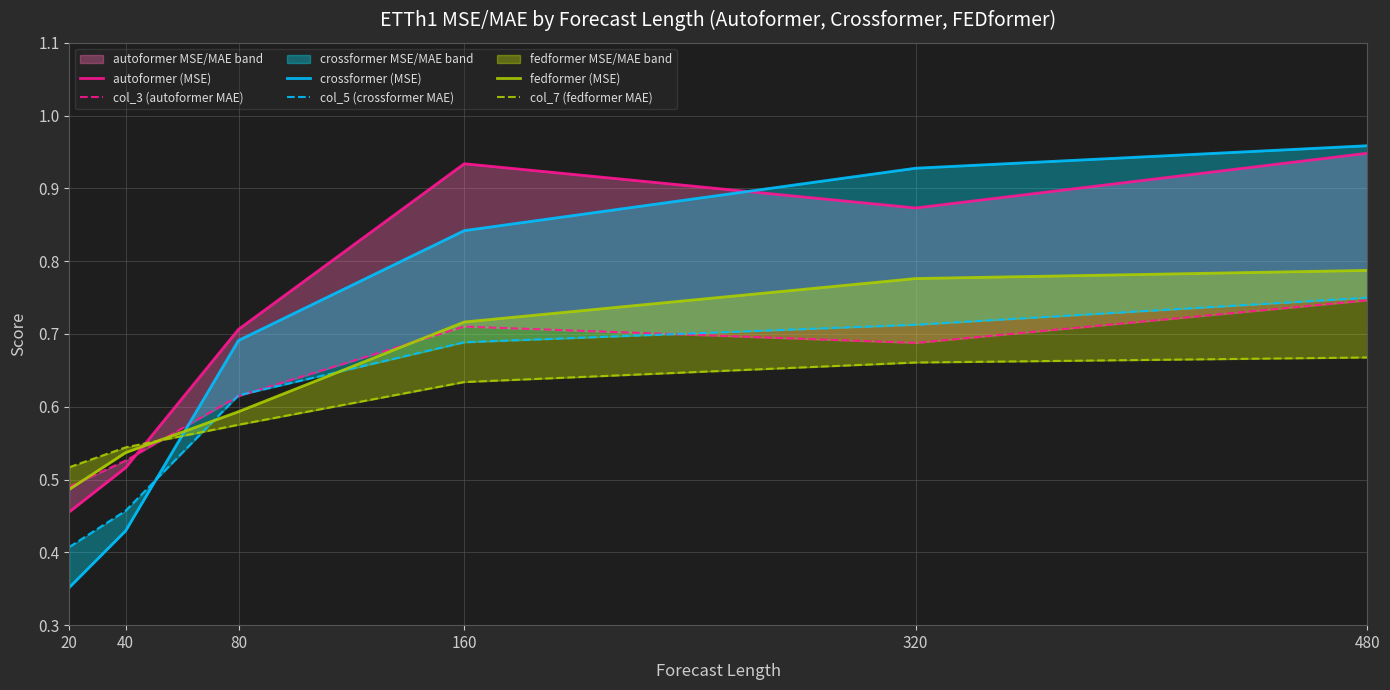

At which label is col_7 (fedformer MAE) closest to 0?

20